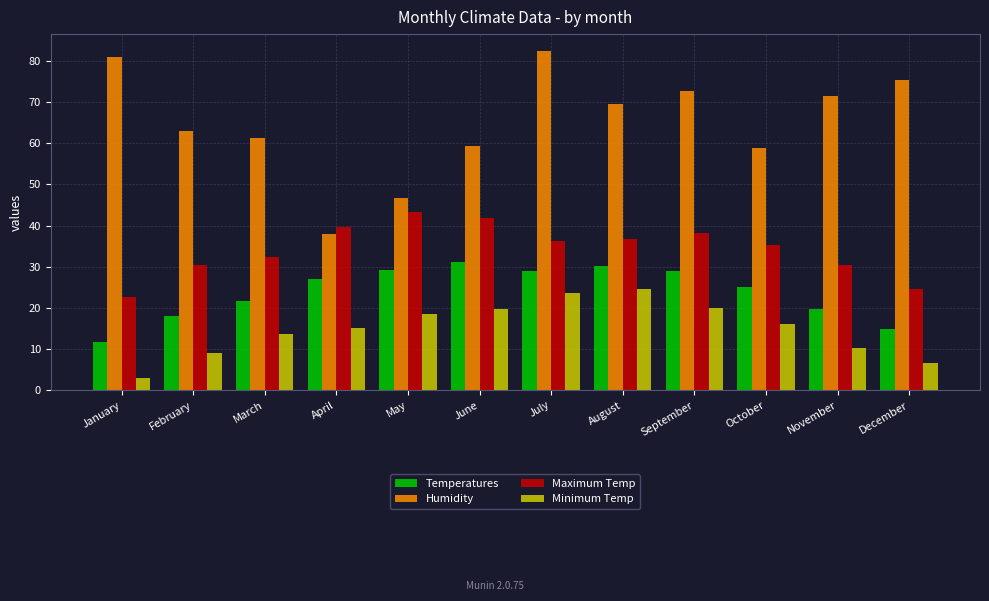

What are all the series names shown in the legend?

Temperatures, Humidity, Maximum Temp, Minimum Temp